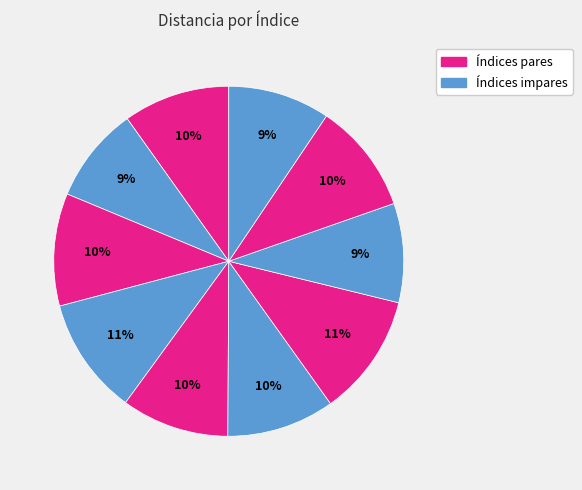

Is there any slice that represents more than half of the pie?

No